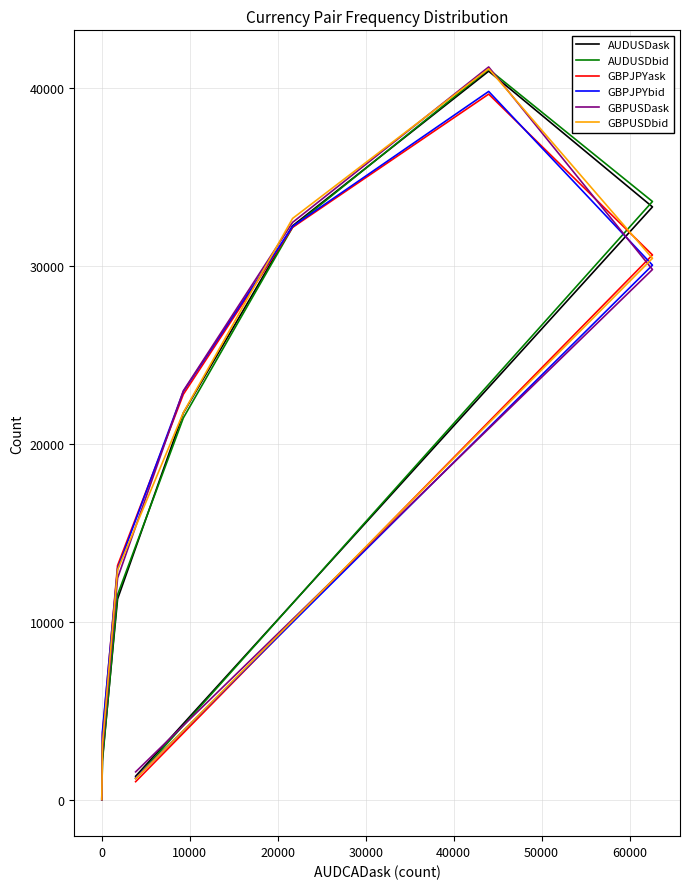

Is the value of GBPUSDask at 70000 greater than the value of GBPUSDbid at 50000?

No